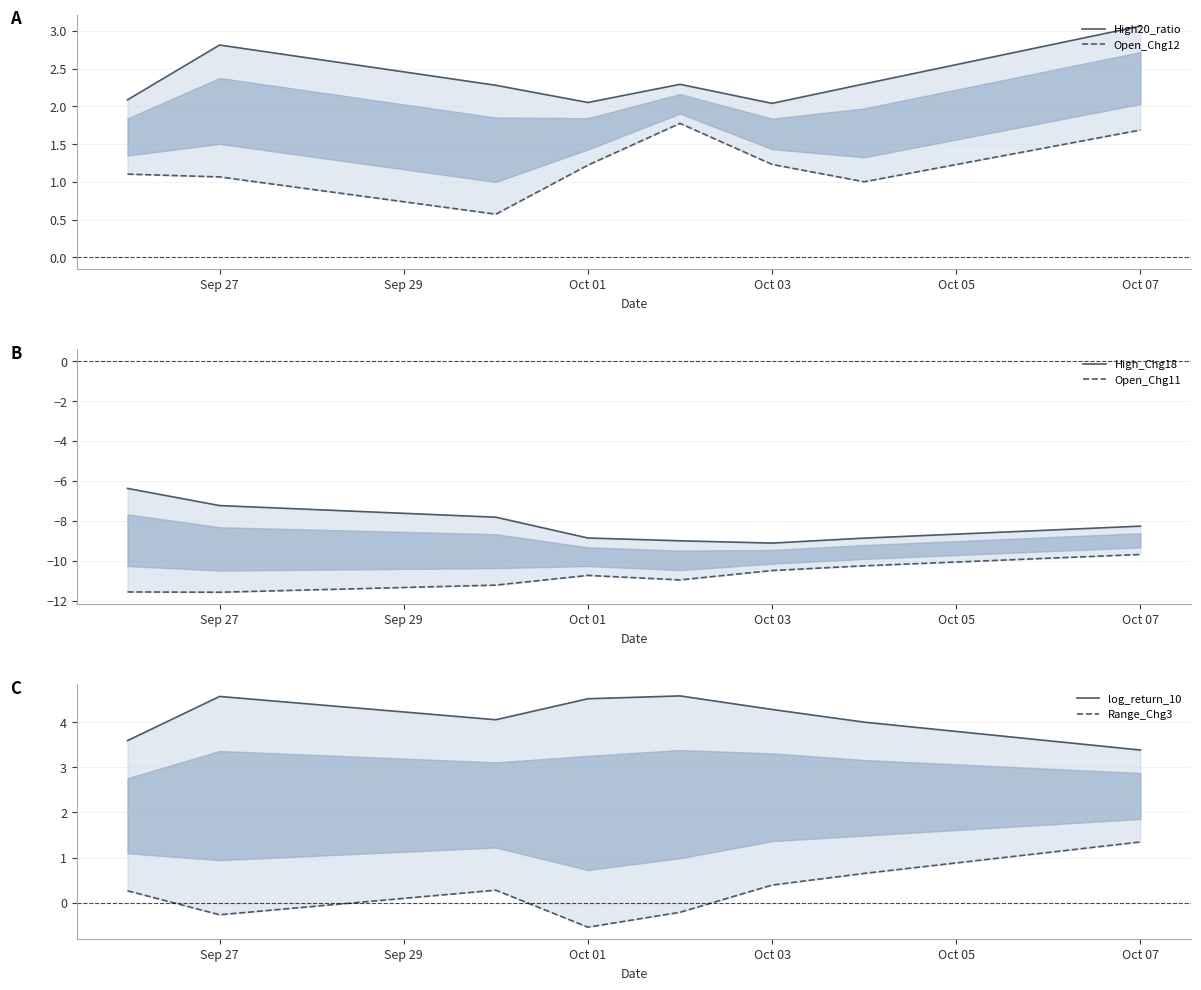

Is this an area chart (filled region under the line)?

No